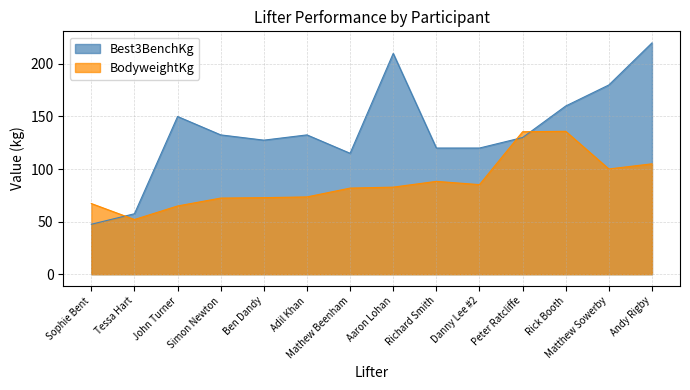

Does the chart display data point markers on the line(s)?

No